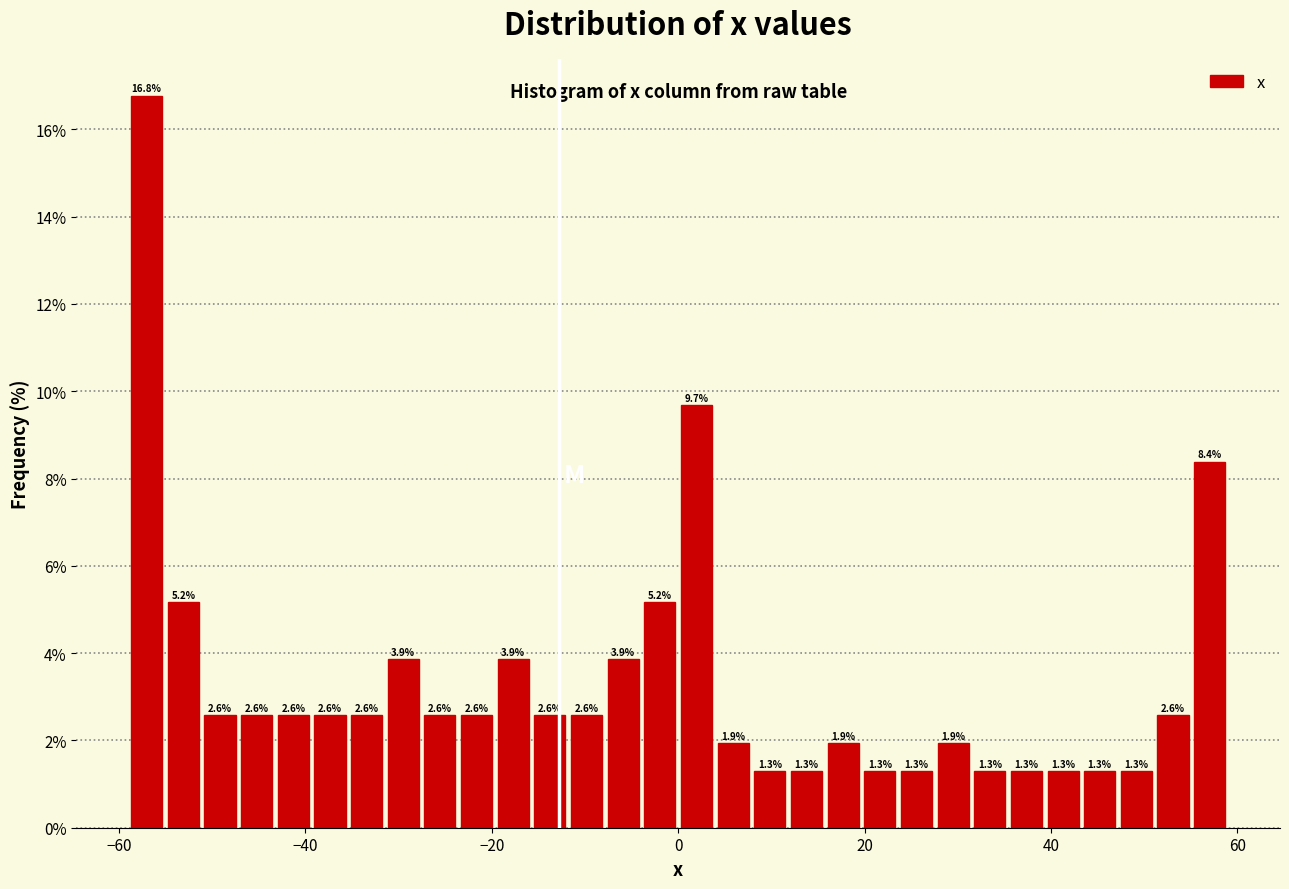

Around what value on the x-axis is the tallest bar? Give the approximate position of its centre, as read against the axis.

-58